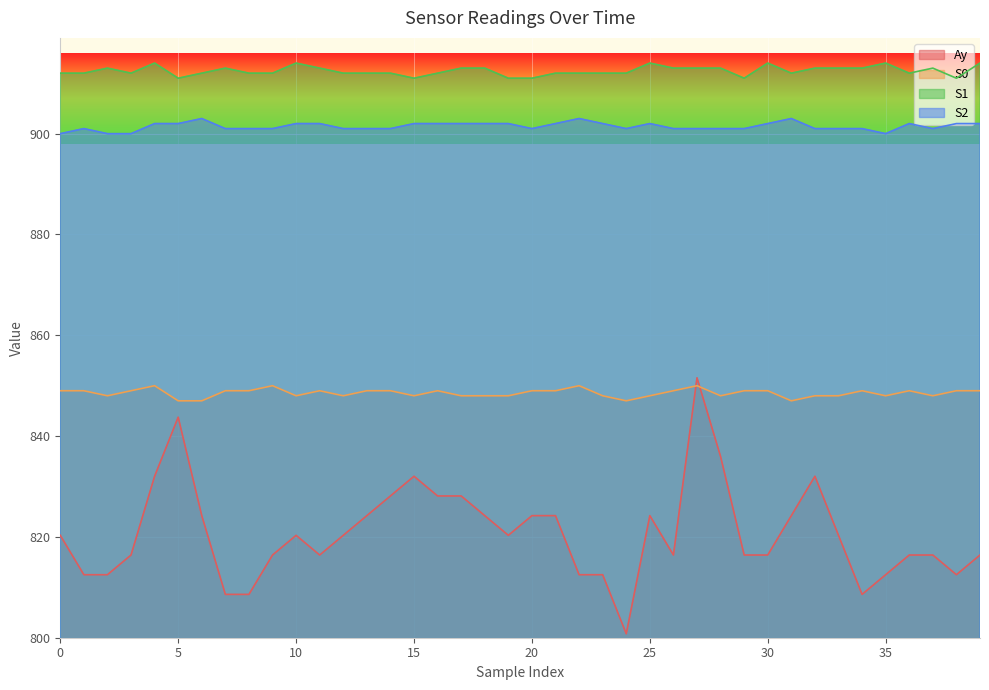

Which series changed the most between 11 and 38?

Ay